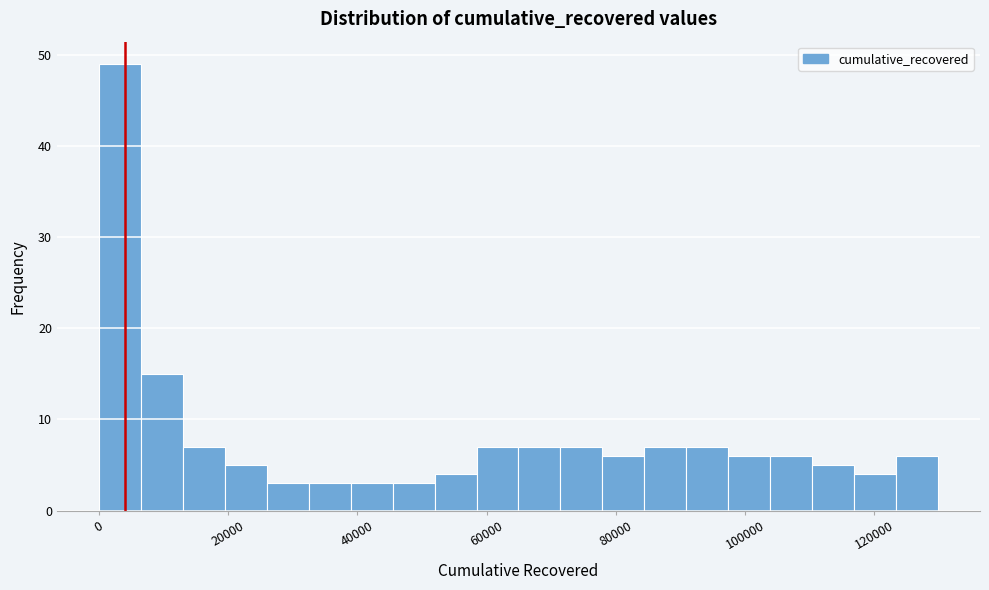

Read against the x-axis, roughly where is the centre of the tallest bar?

4000